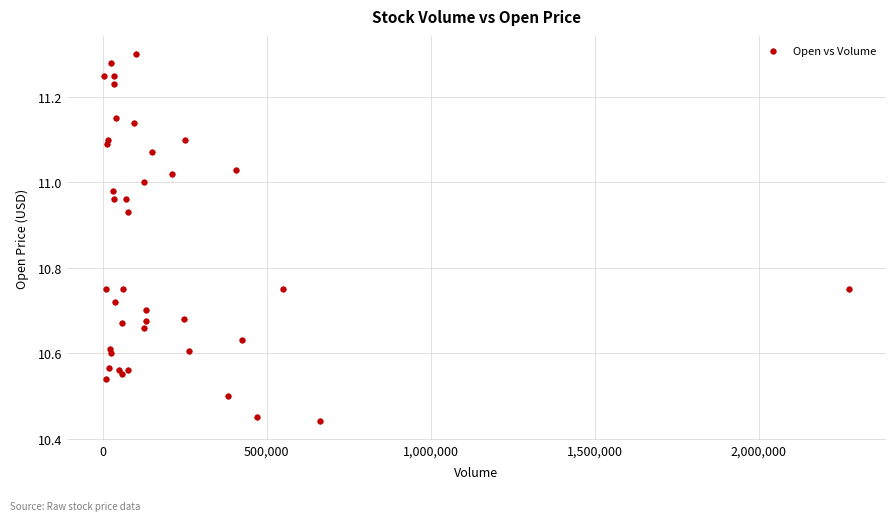

What is the range of Y values (max minus min)?

0.9